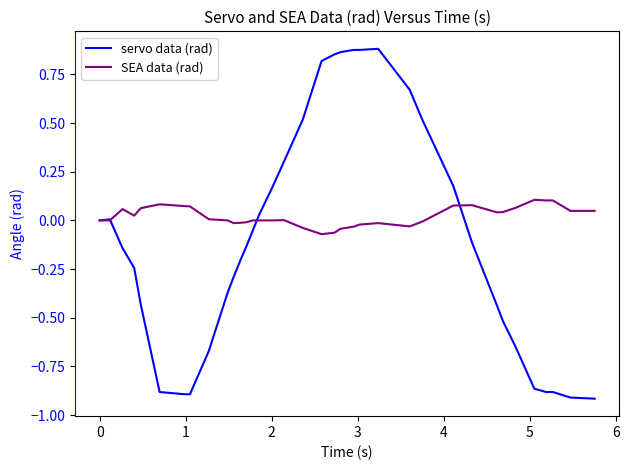

What is the highest value of the SEA data (rad) series?

0.1